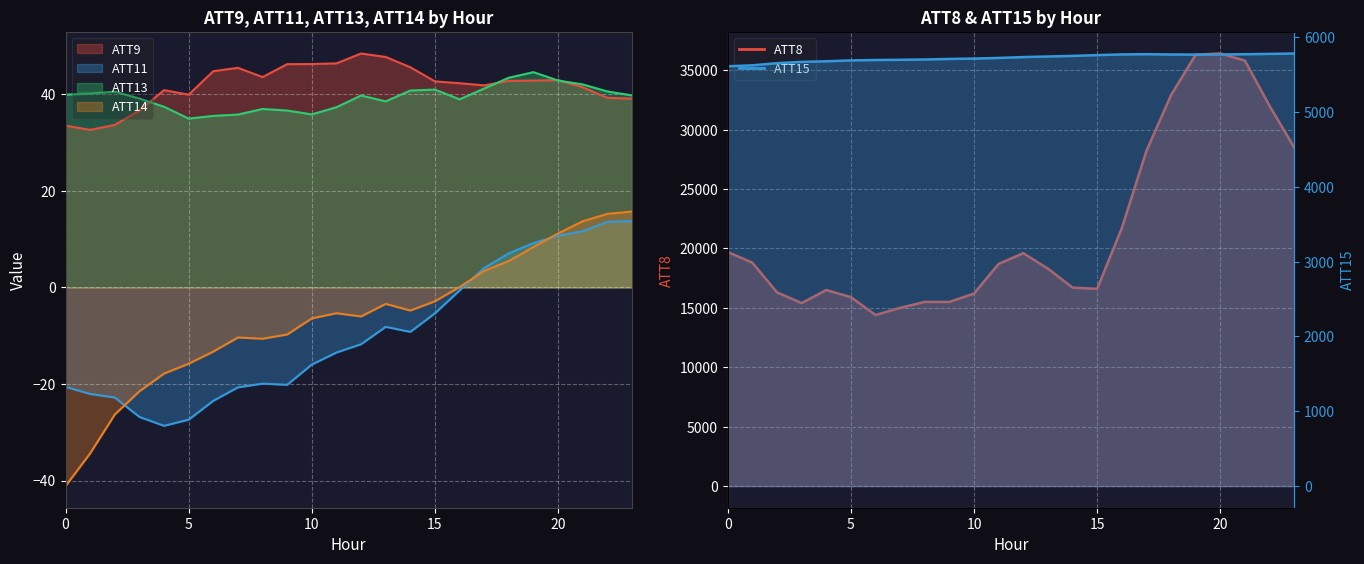

At which label does ATT14 reach its peak?

23